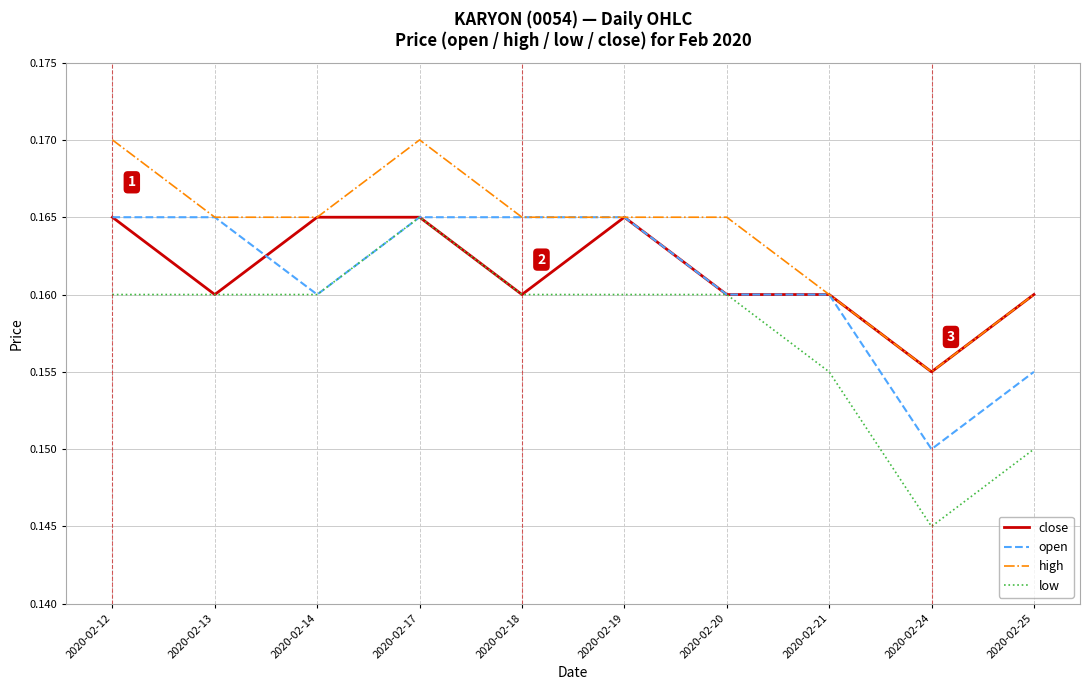

Which category has the lowest value across all series?

2020-02-24